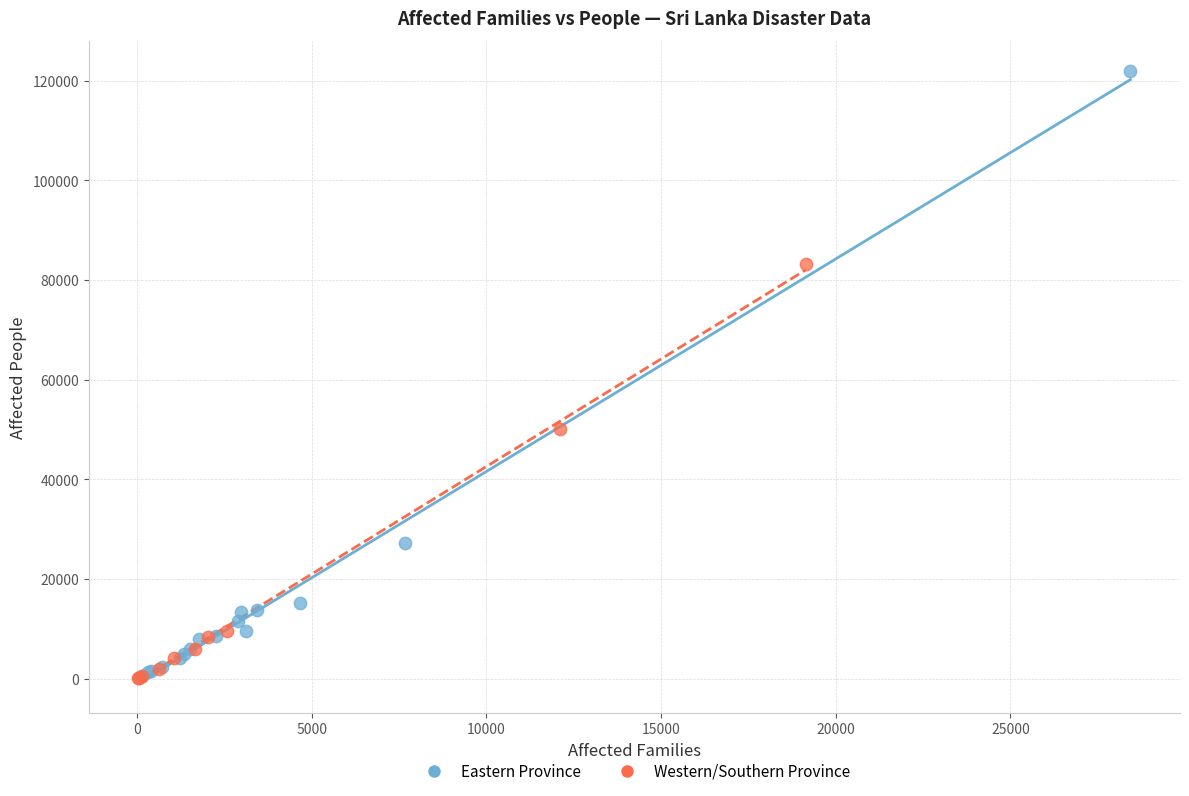

Which series reaches the maximum Y coordinate?

Eastern Province